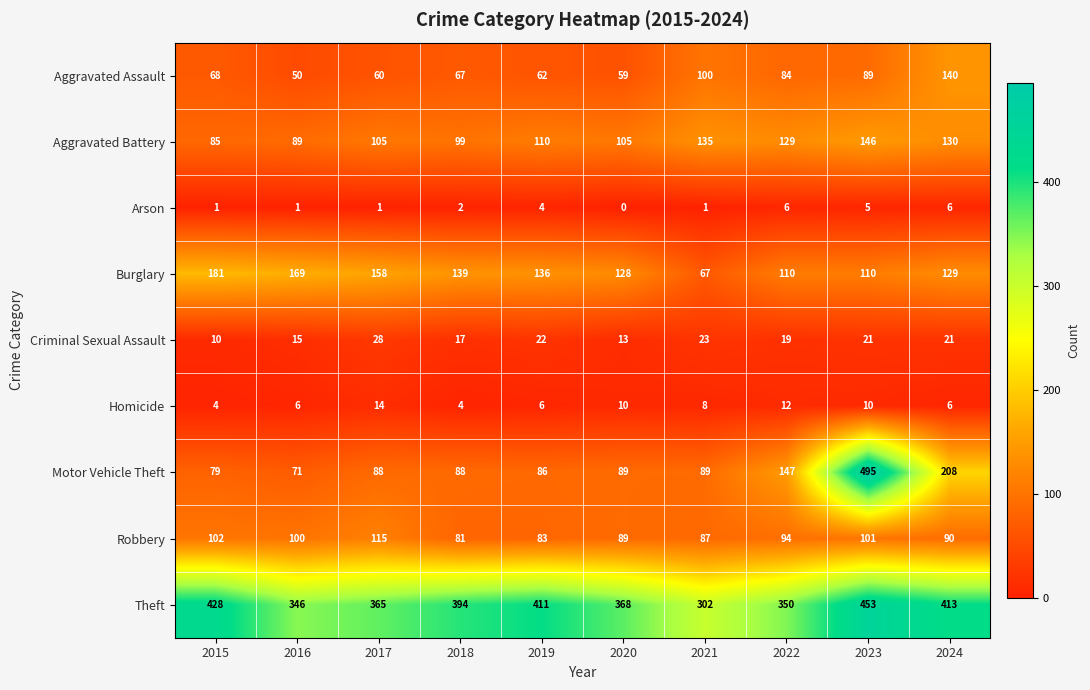

Is it true that Robbery equals 138 at 2016?

False